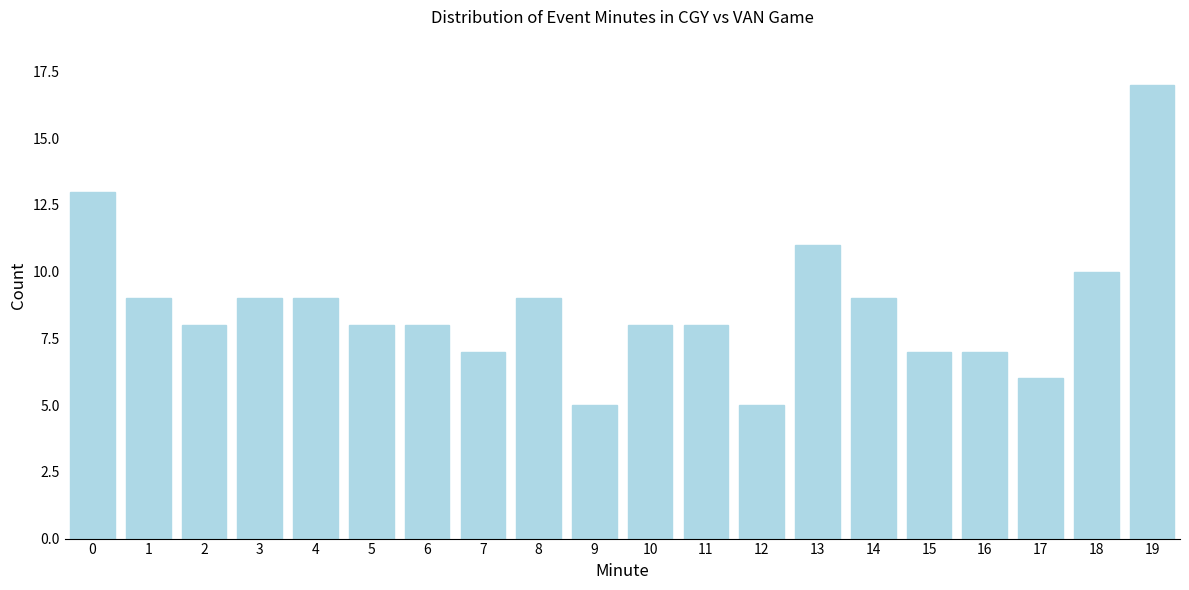

Reading left to right, extract all data points from this chart.

13	9	8	9	9	8	8	7	9	5	8	8	5	11	9	7	7	6	10	17